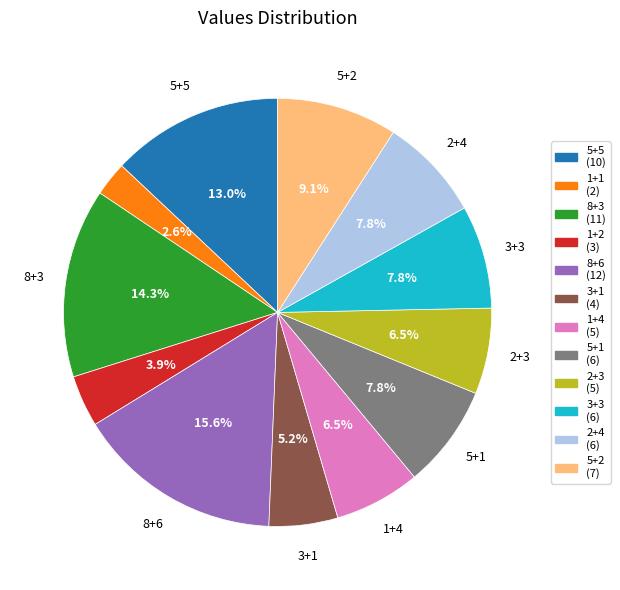

Does any single category account for the majority?

No